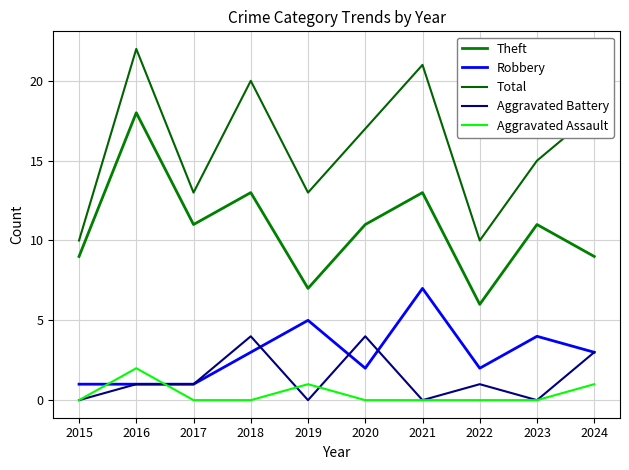

Which category has the highest value across all series?

2016